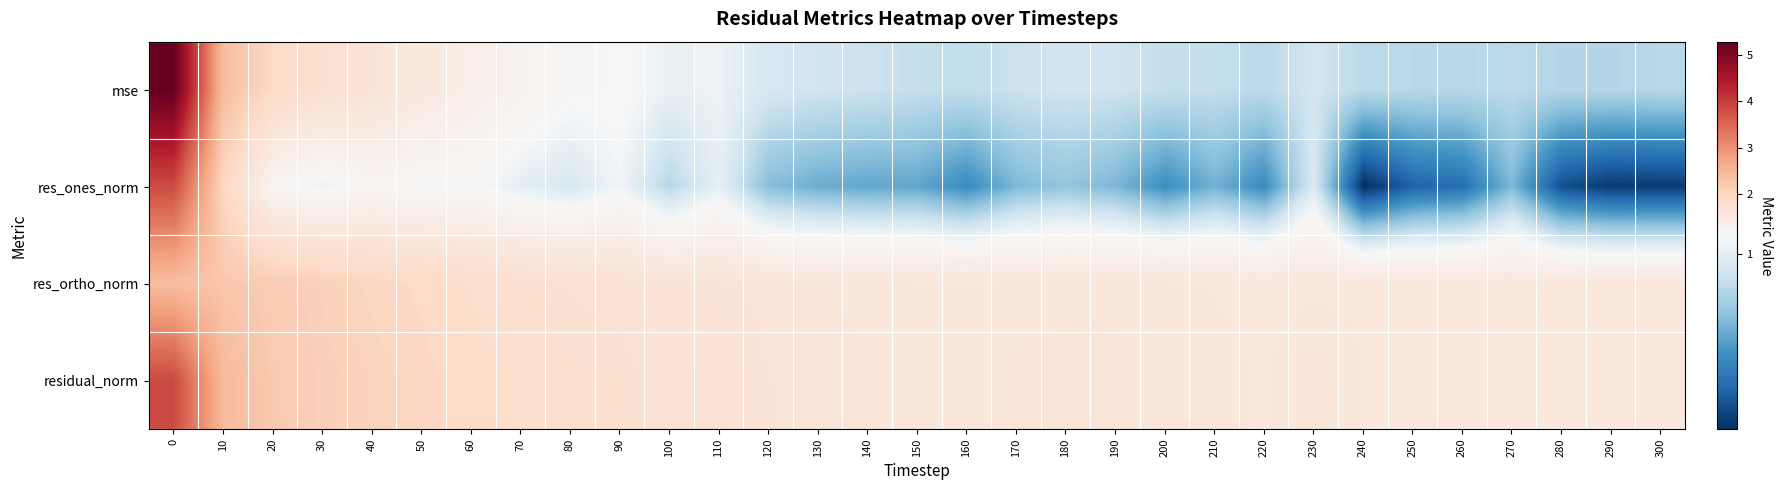

Which has a higher value, 250 or 290?

250